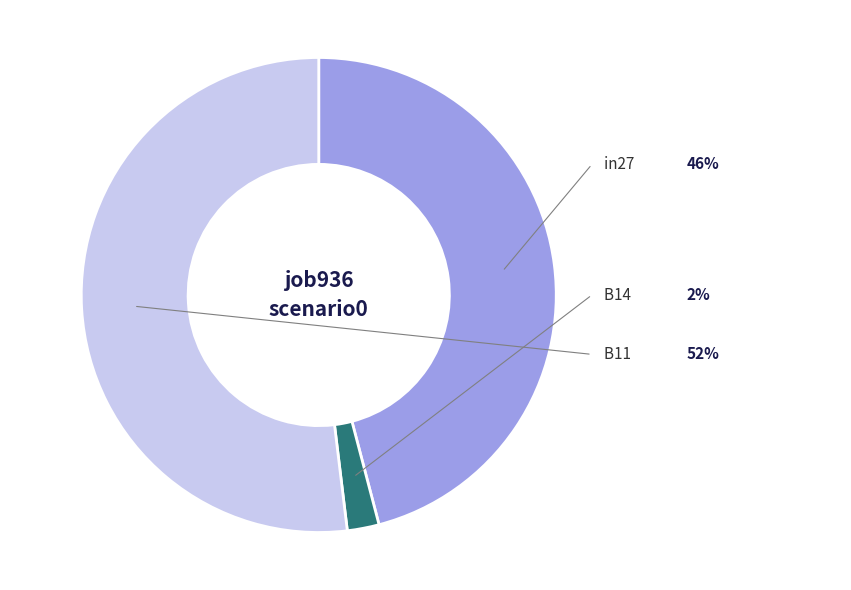

To the nearest percent, what is the average slice percentage?

33%